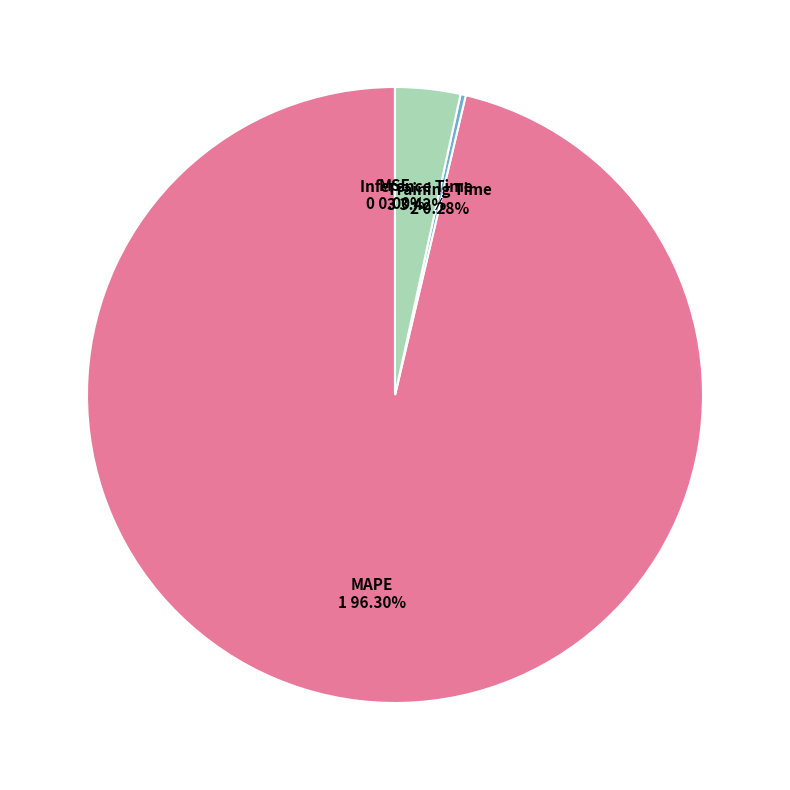

Count the number of slices in the pie.

4